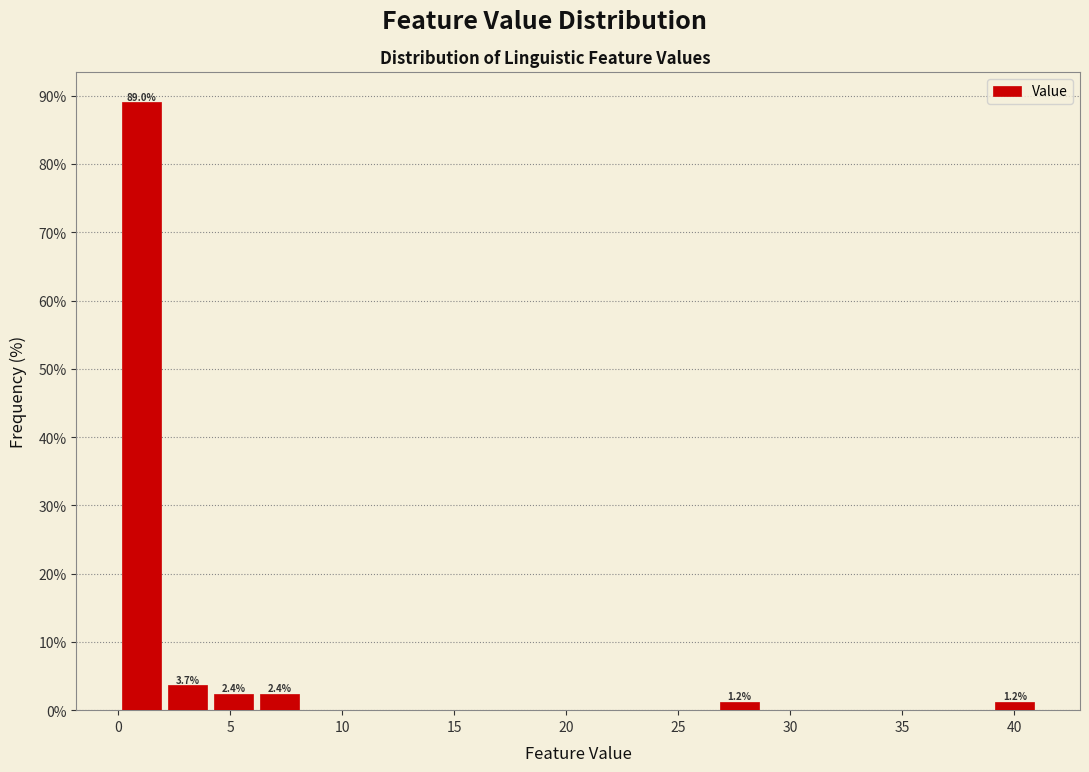

Which range on the x-axis has the tallest bar?

0.0 to 2.0